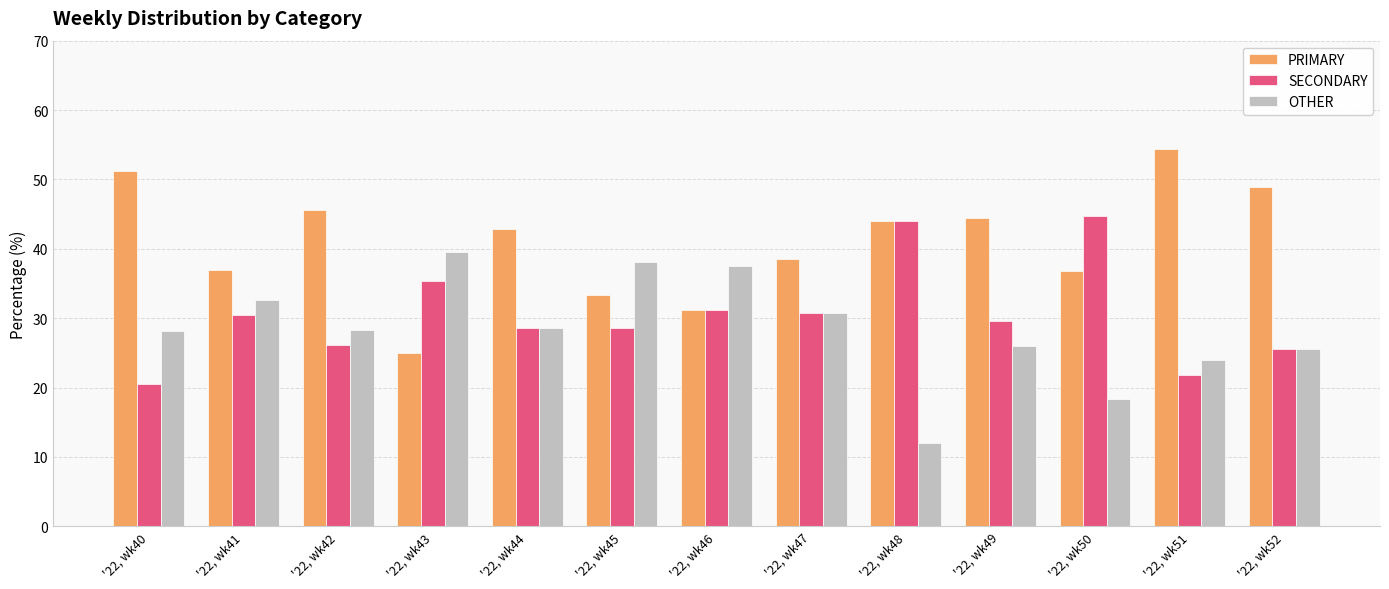

What is the minimum value shown in the chart?

12.0